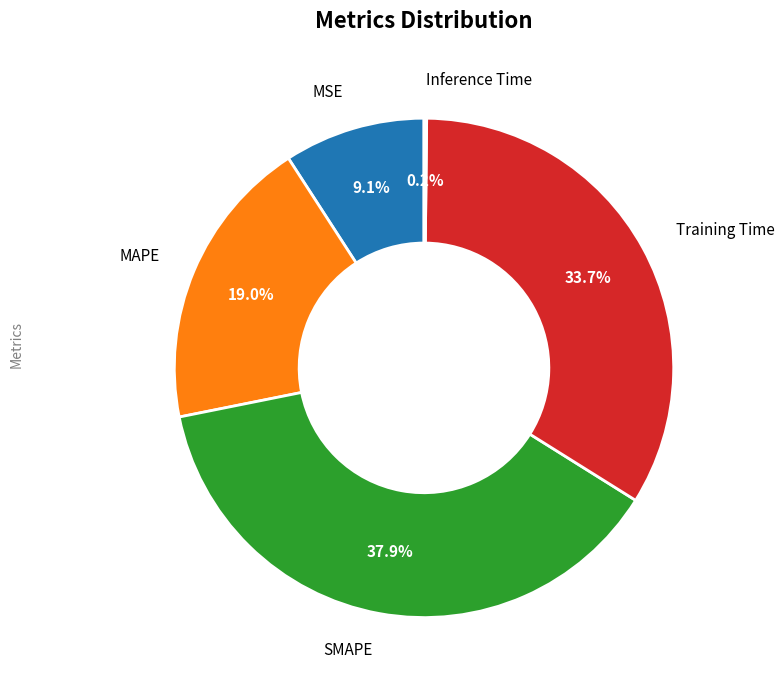

Is there a majority slice in this chart?

No